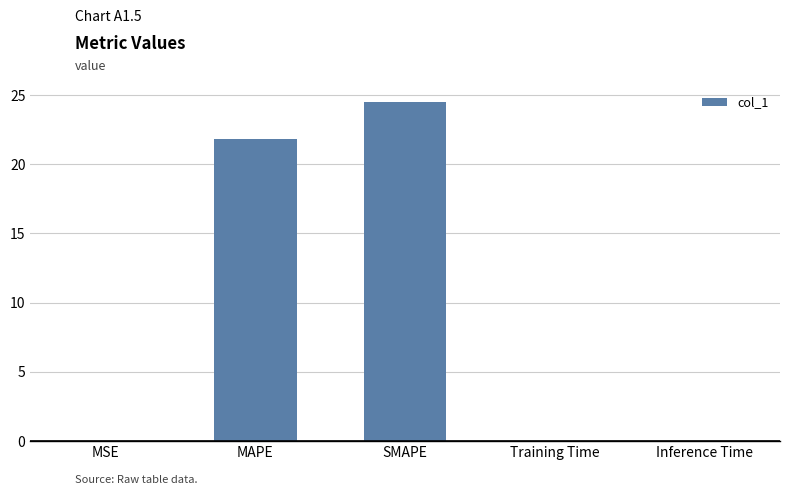

At which label is the value closest to 12?

MAPE